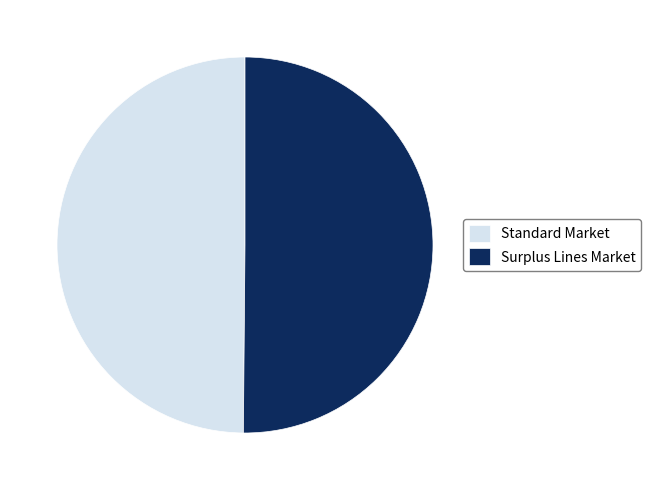

Combined, do Standard Market and Surplus Lines Market account for over 50%?

Yes